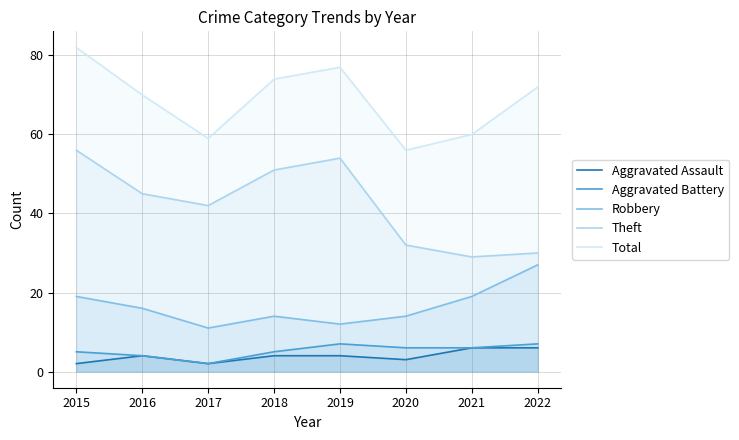

Reading right to left, extract all data points from this chart.

Aggravated Assault: 6	6	3	4	4	2	4	2
Aggravated Battery: 7	6	6	7	5	2	4	5
Robbery: 27	19	14	12	14	11	16	19
Theft: 30	29	32	54	51	42	45	56
Total: 72	60	56	77	74	59	70	82